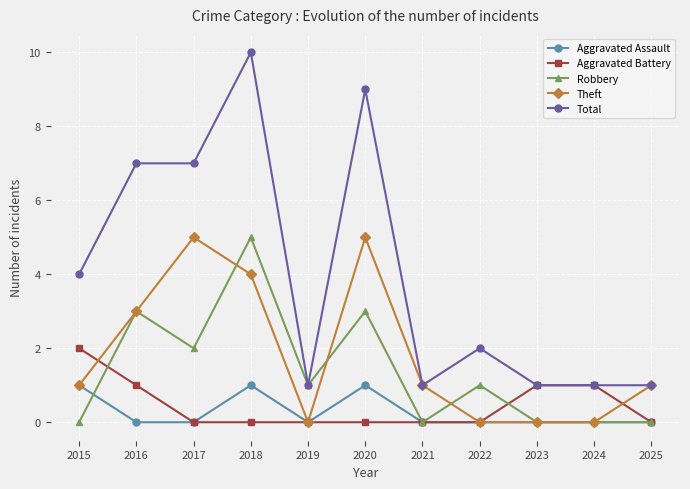

How many lines are shown in the chart?

5